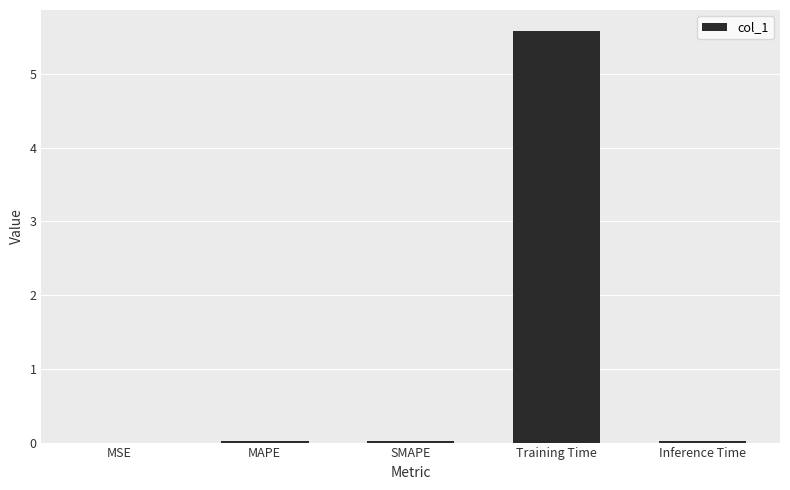

The value at MSE is 0.0. True or false?

True